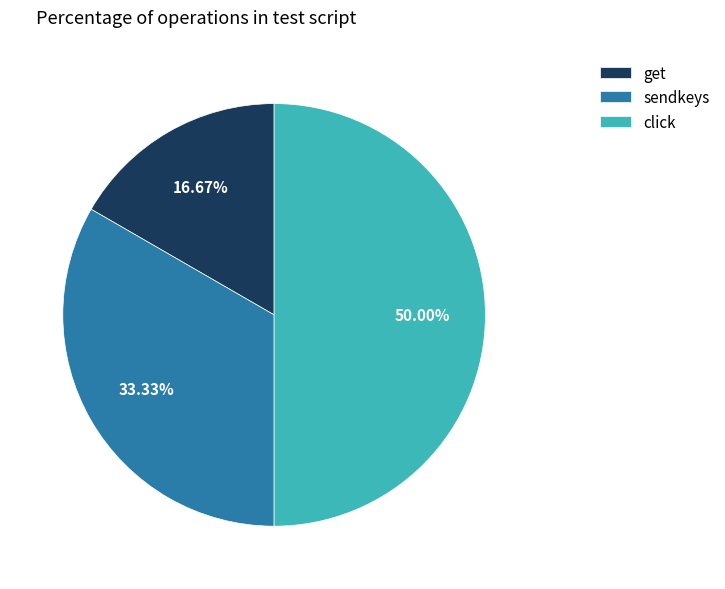

To the nearest percent, what is the difference between the largest and smallest slice percentages?

33%